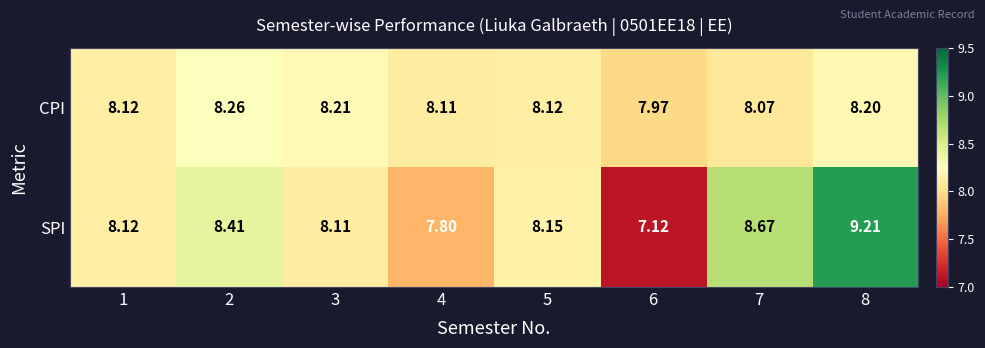

What is the difference between the highest and lowest values at 8?

1.0